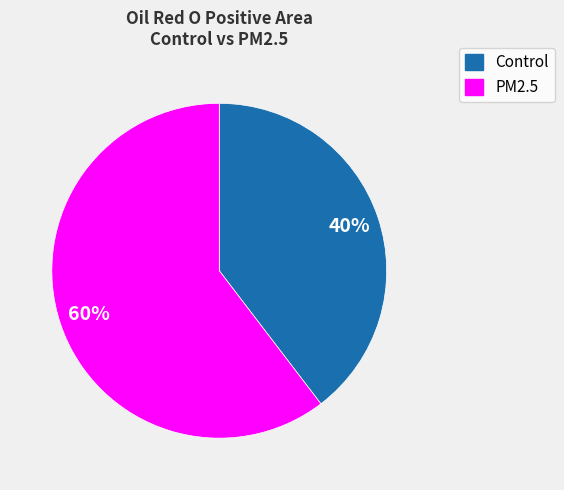

Is there a majority slice in this chart?

Yes